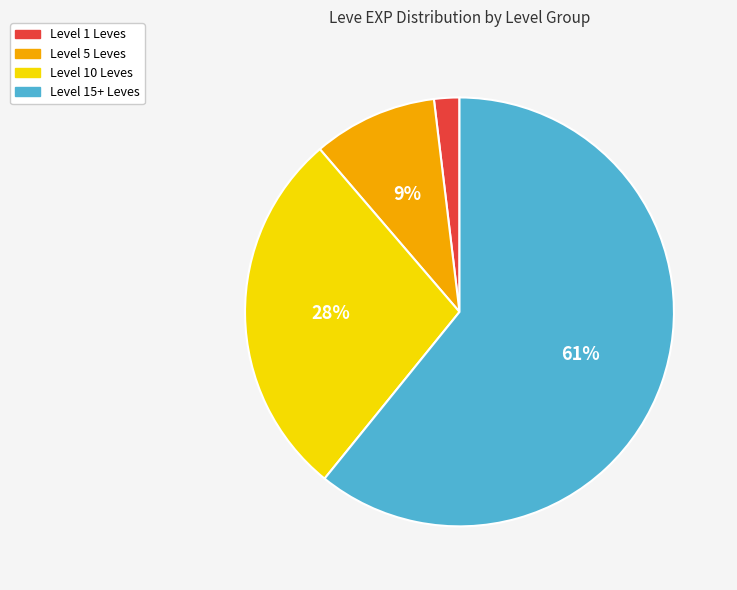

To the nearest percent, what is the average slice percentage?

25%